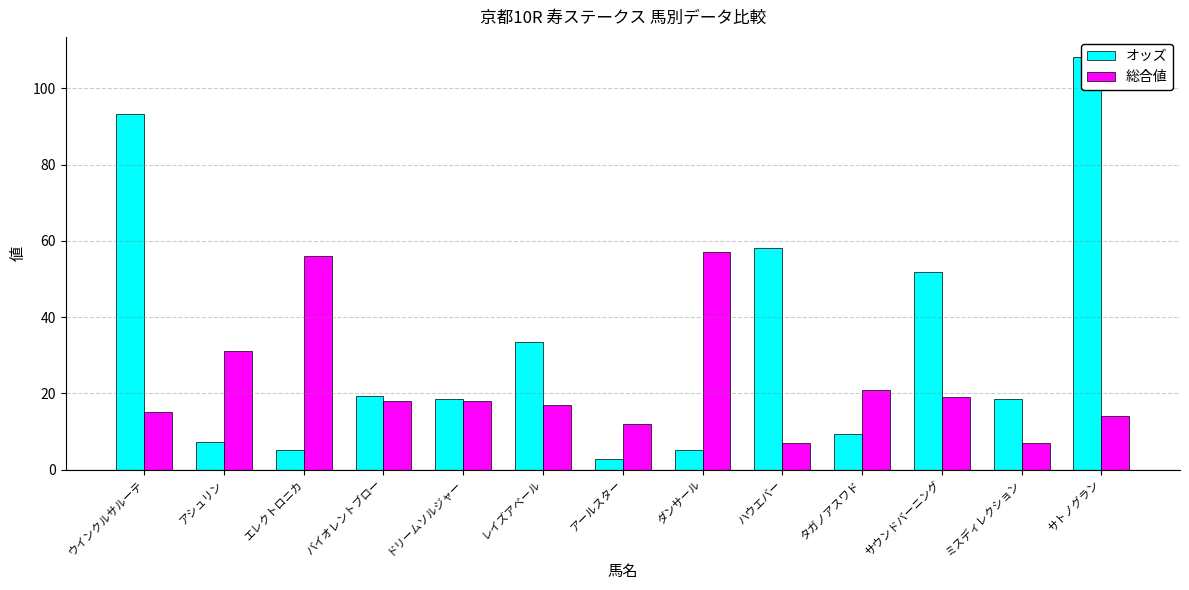

How many bars are there in total?

26